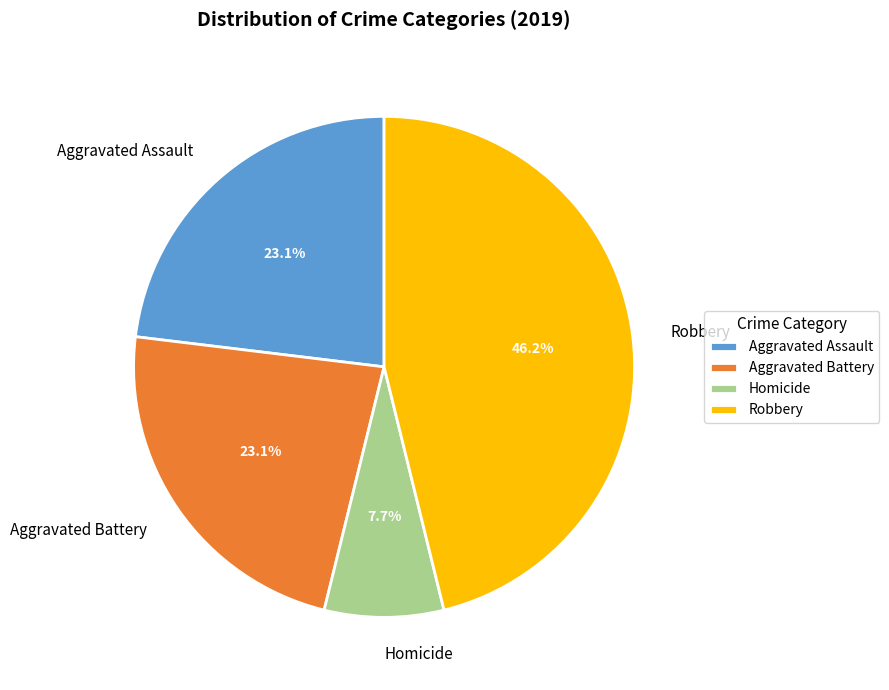

To the nearest percent, what is the average slice percentage?

25%